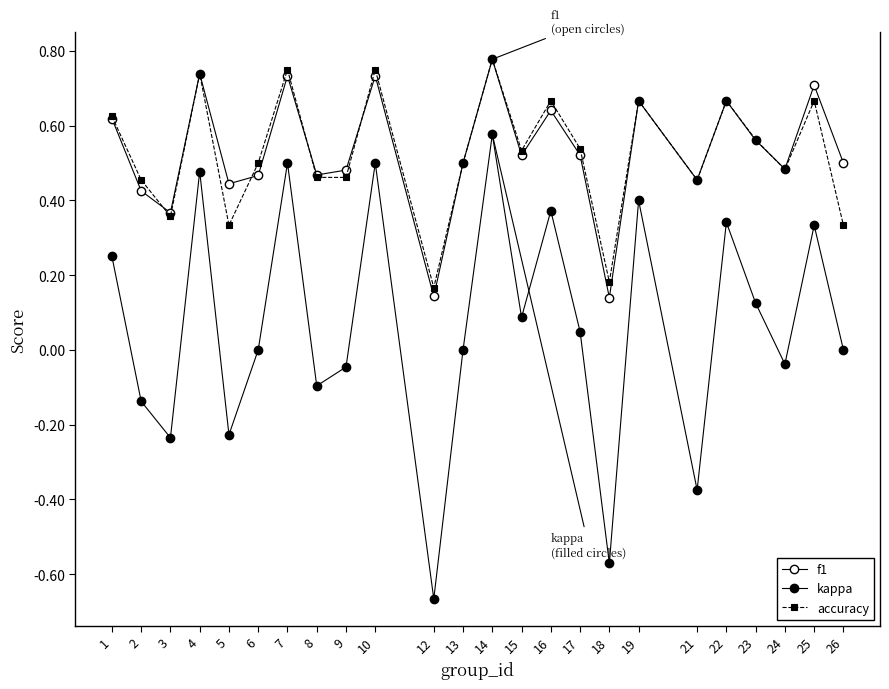

At which category does the chart reach its peak across all series?

14